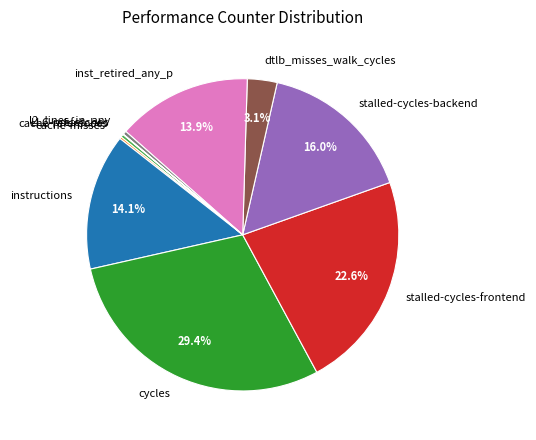

Does l2_lines_in_any account for over 50% of the chart?

No